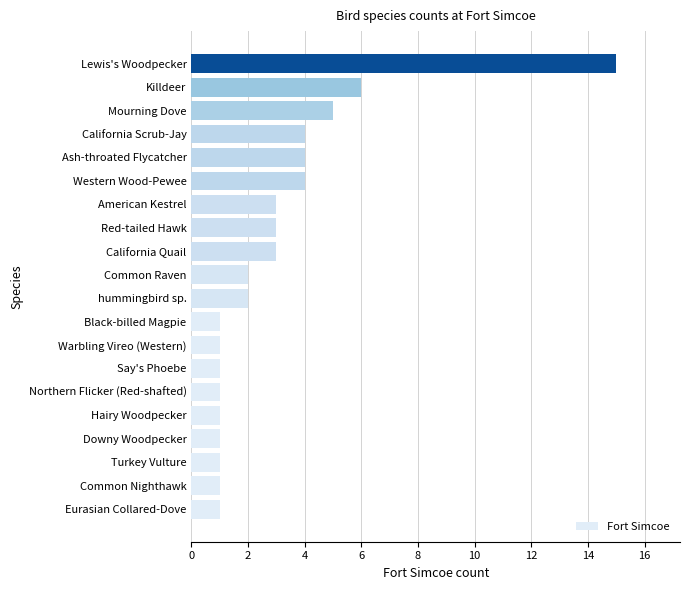

Is it true that the value at California Scrub-Jay is 4?

True